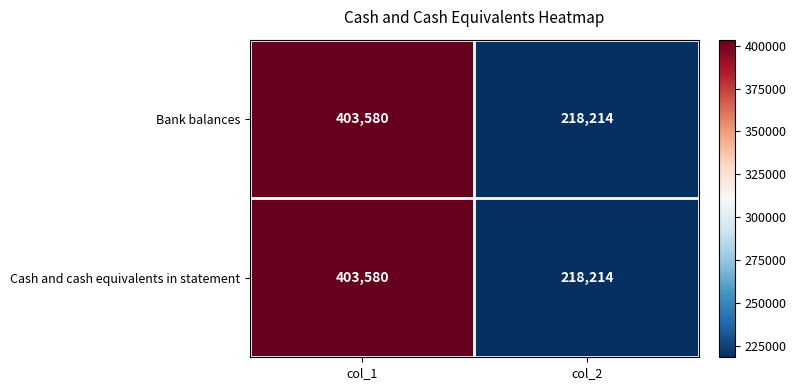

What is the difference between the maximum and minimum values in the Cash and cash equivalents in statement series?

185366